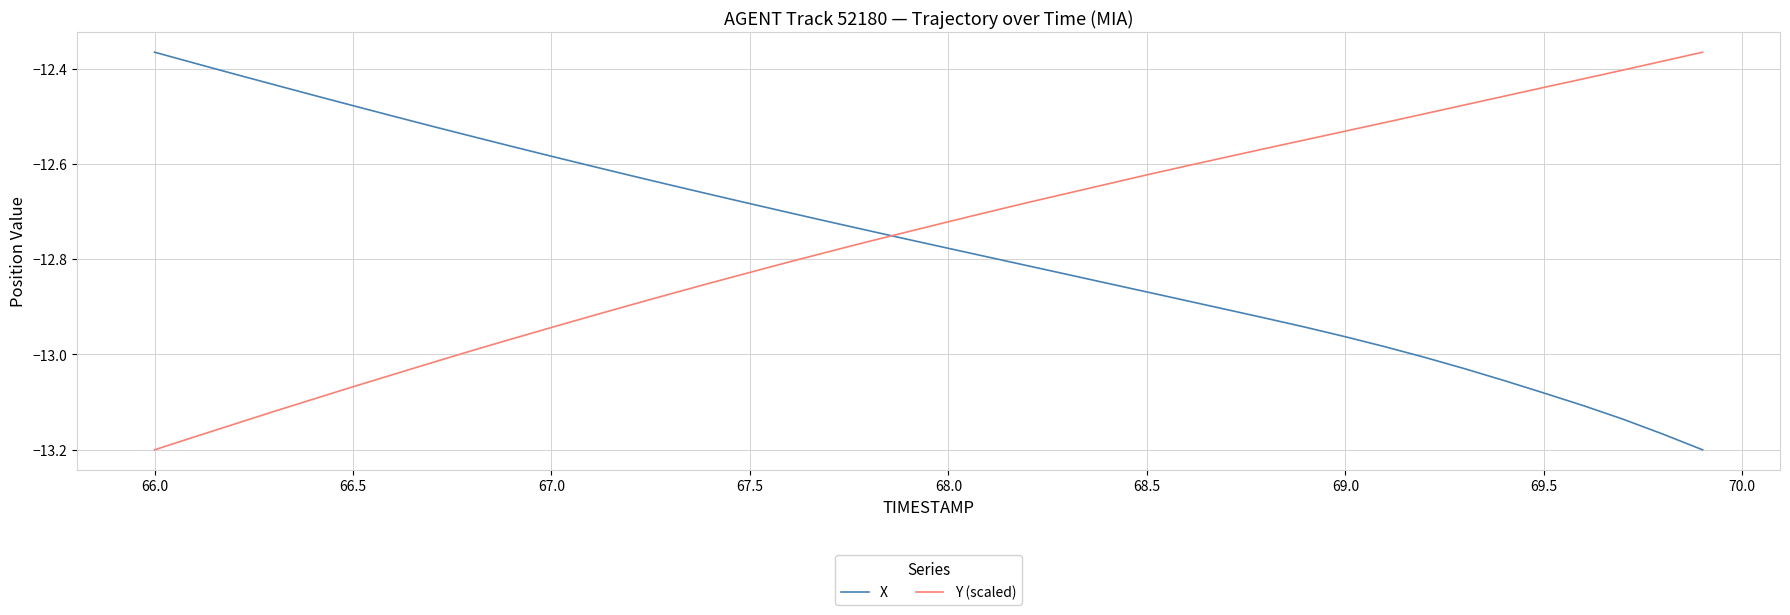

What is the difference between the maximum and minimum values in the Y (scaled) series?

0.8